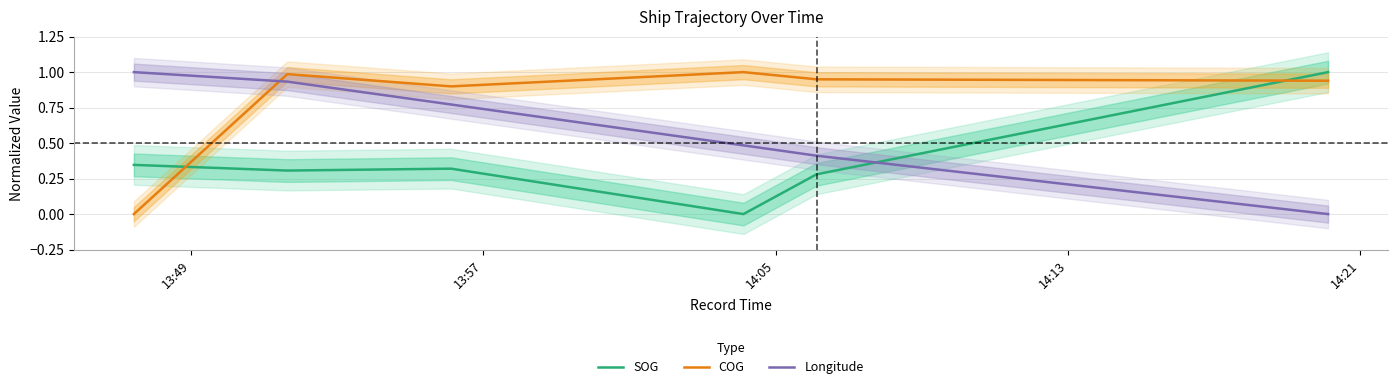

In SOG, how many points are lower than both neighbors (excluding endpoints)?

2